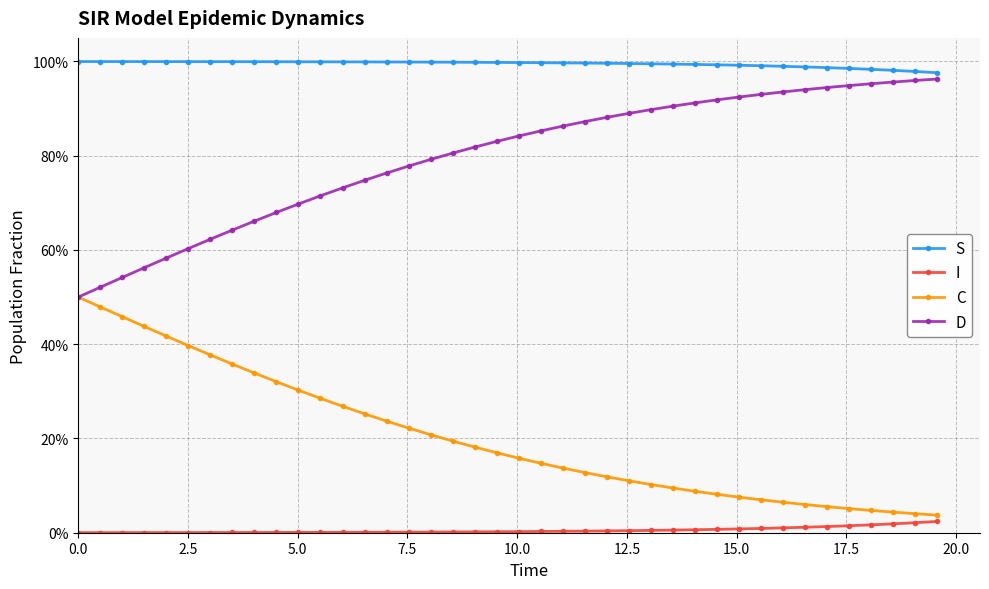

Does the chart have visible grid lines?

Yes